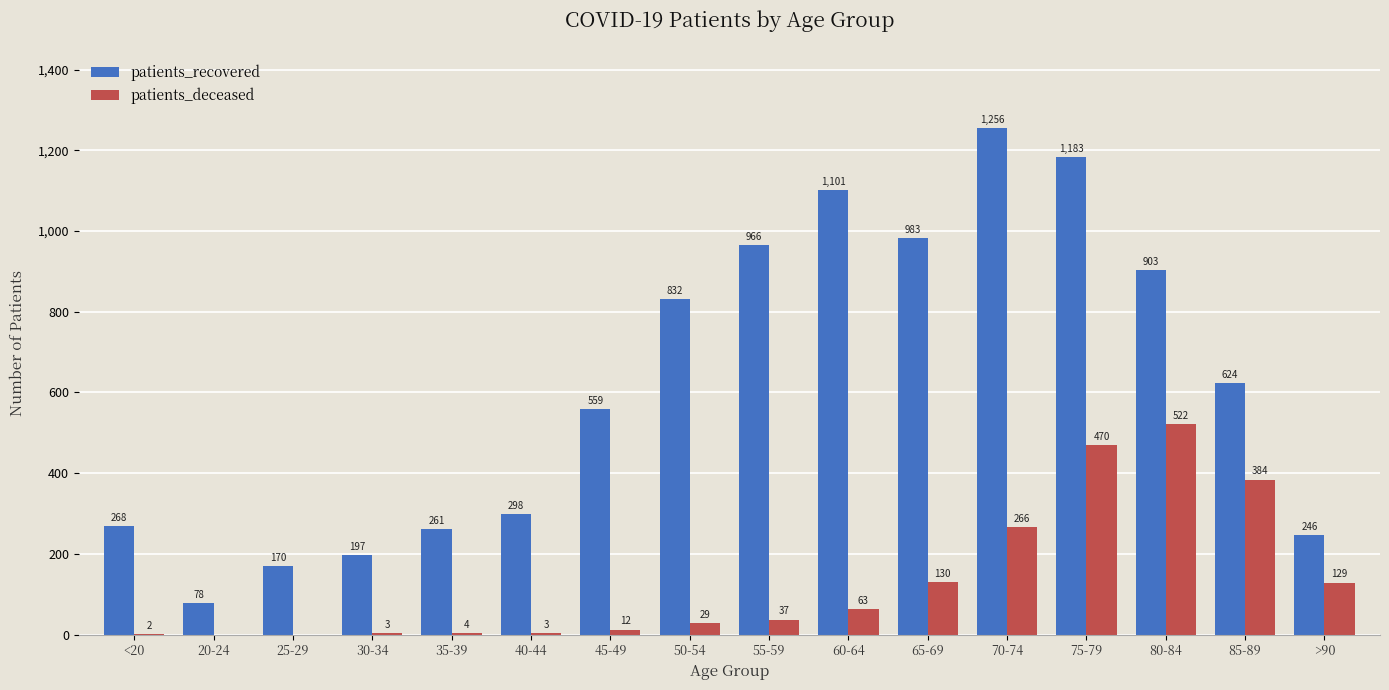

Is it true that patients_recovered equals 1948 at 75-79?

False